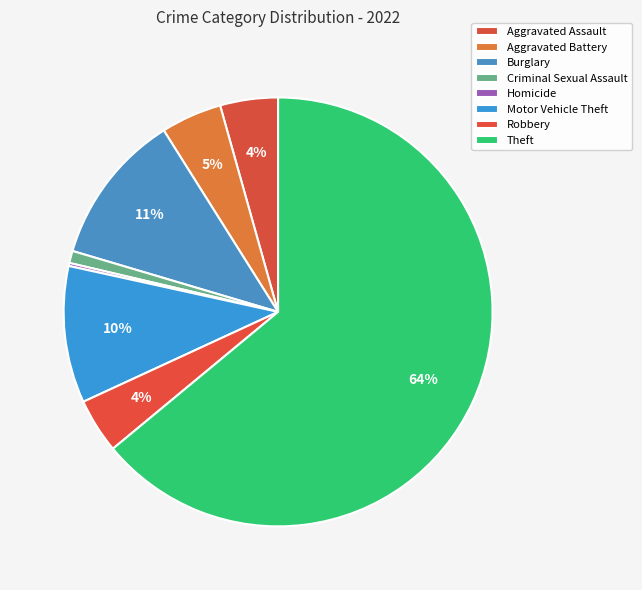

How much of the chart is everything except Theft?

36.0%